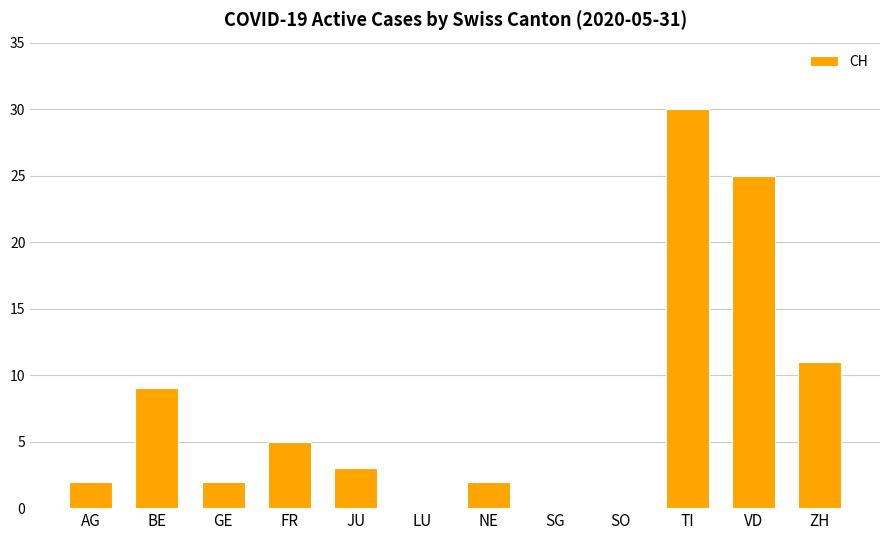

Which has a higher value, JU or GE?

JU